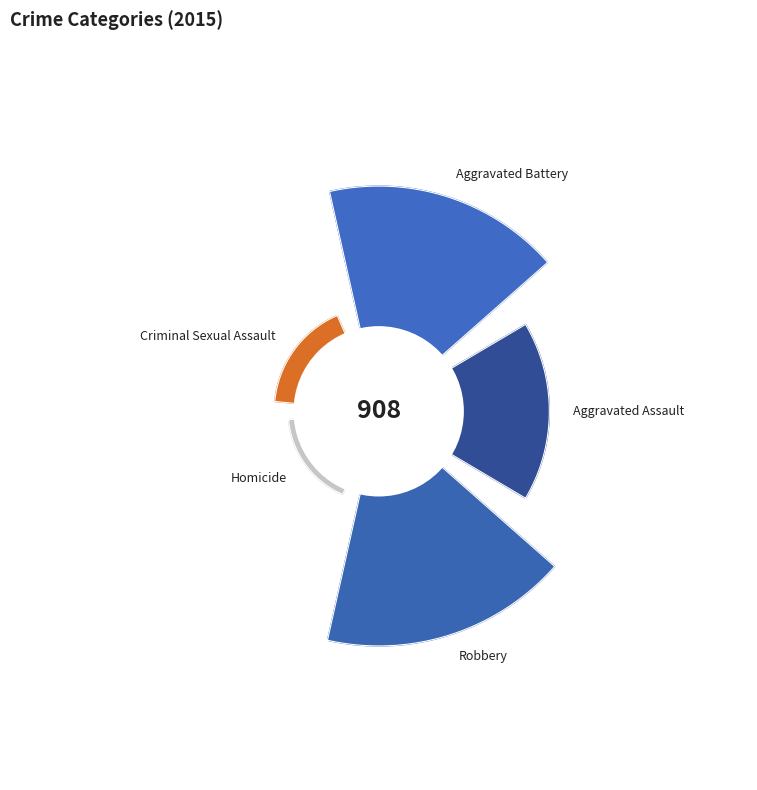

Which slice is the smallest?

Homicide